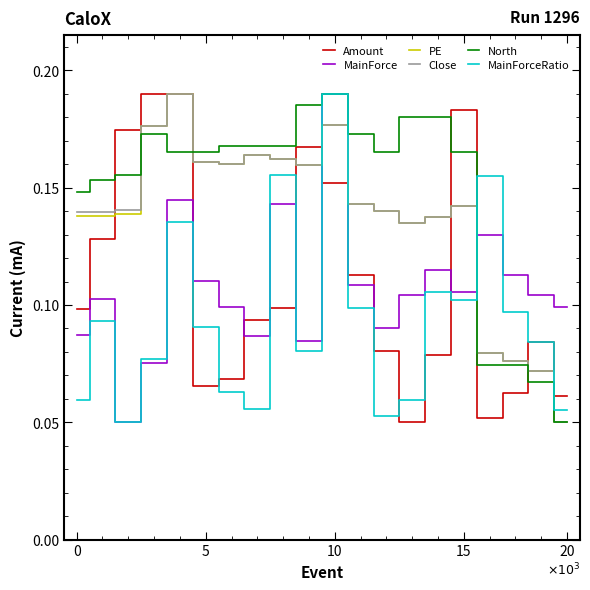

Which series ends up on top after the final intersection of MainForceRatio and North?

MainForceRatio